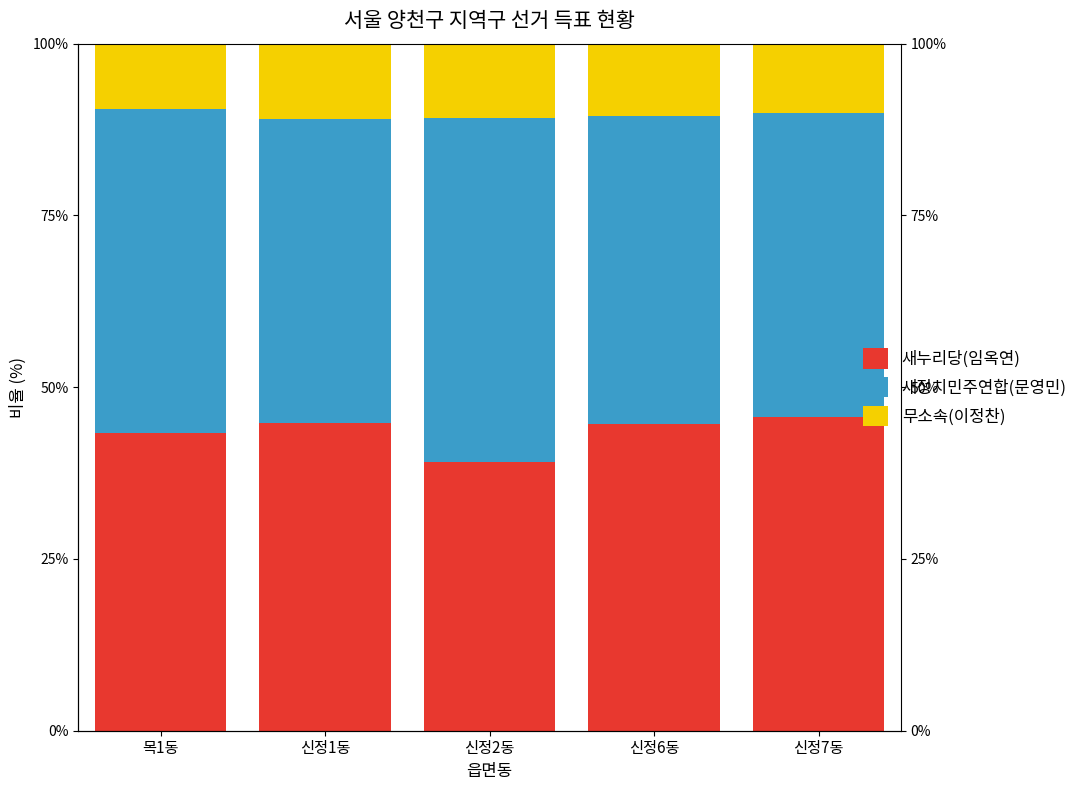

What is the difference between the 새누리당(임옥연) values at 신정7동 and 신정2동?

6.4